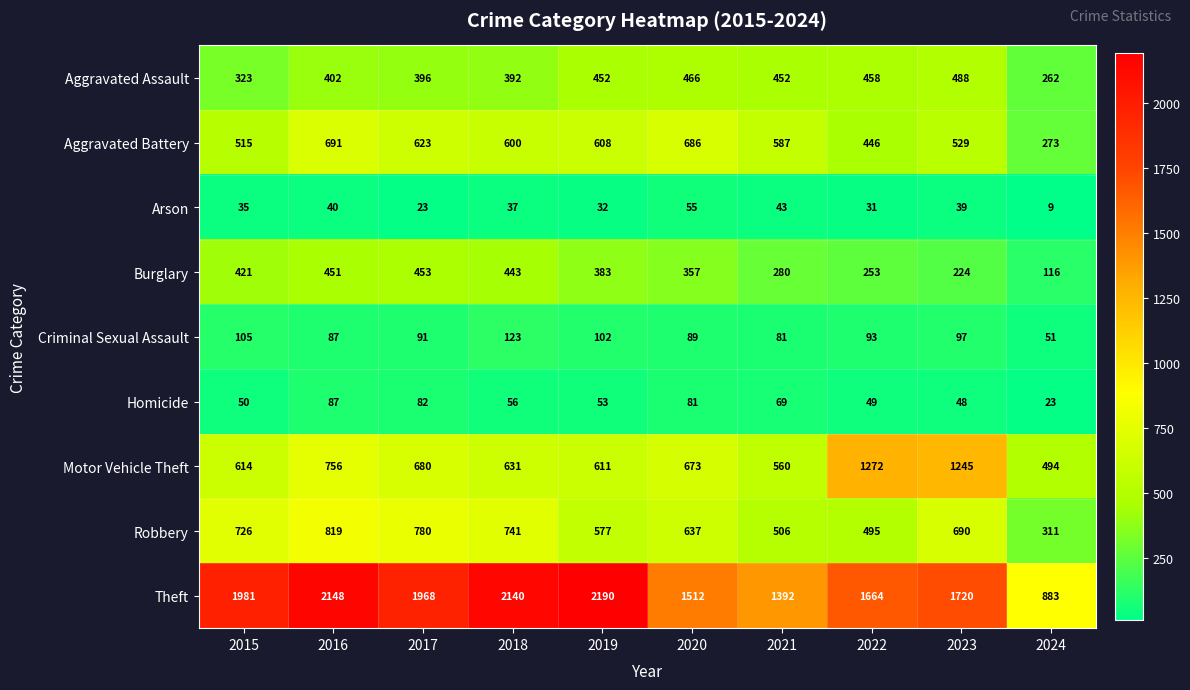

What is the sum of the Aggravated Battery values at 2018 and 2024?

873